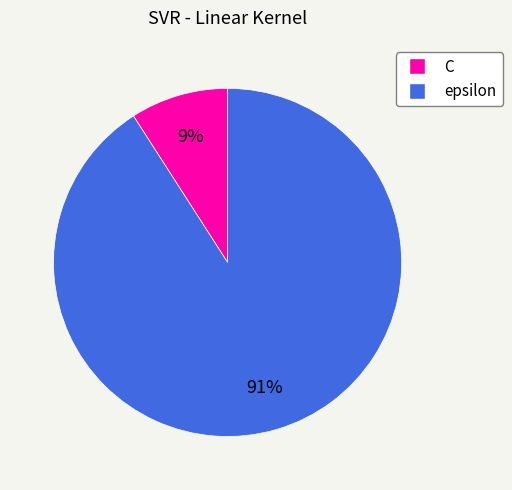

What is the largest slice in the pie chart?

epsilon